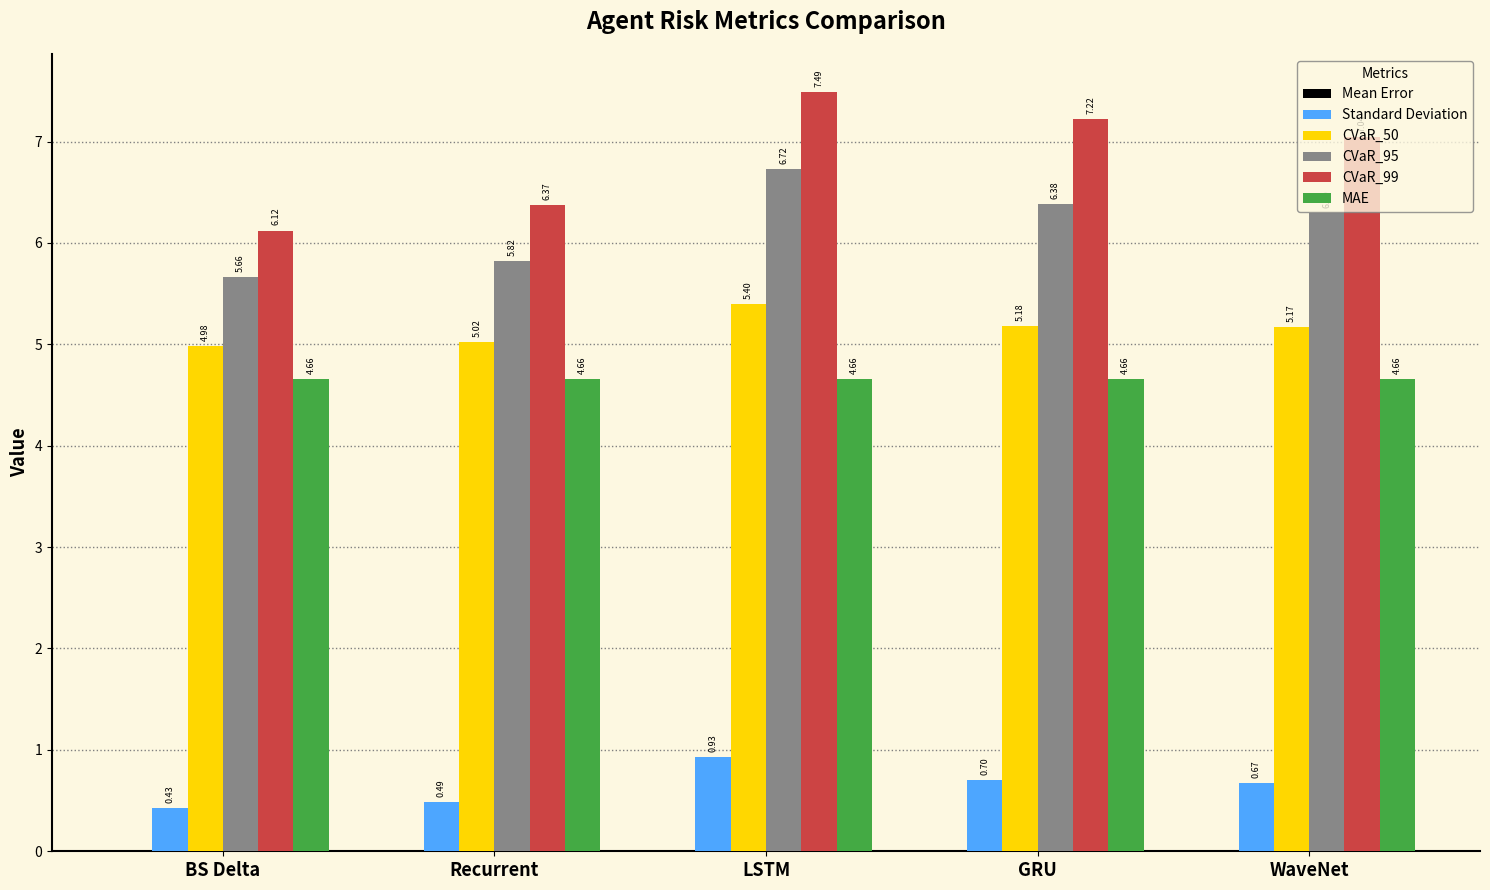

What is the average value of the CVaR_95 series?

6.2